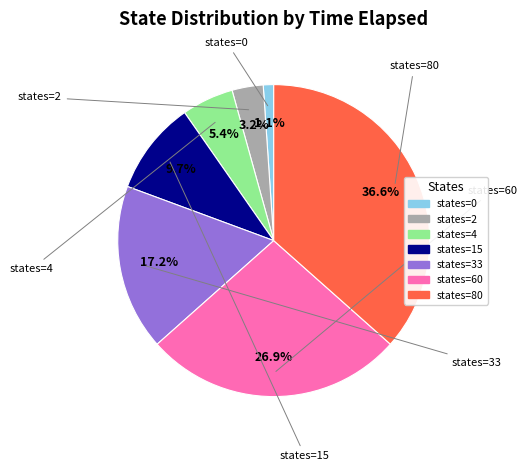

Is there a majority slice in this chart?

No